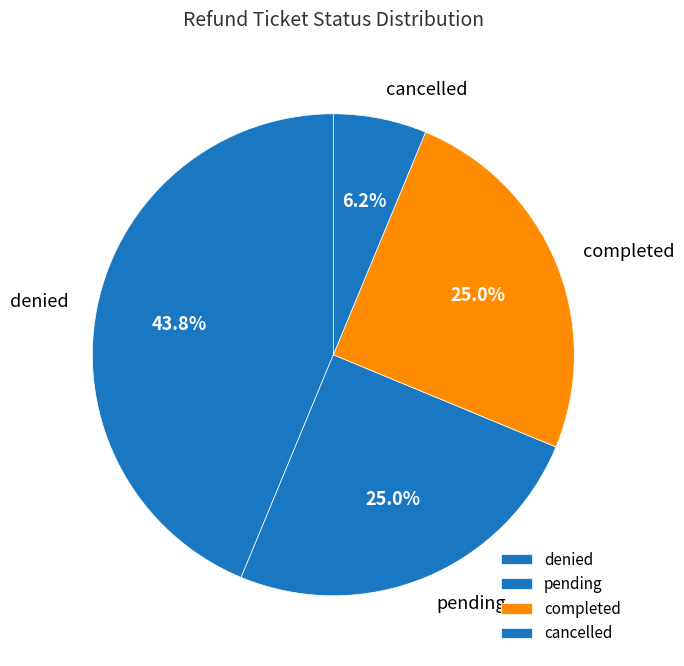

Which slice is the largest?

denied